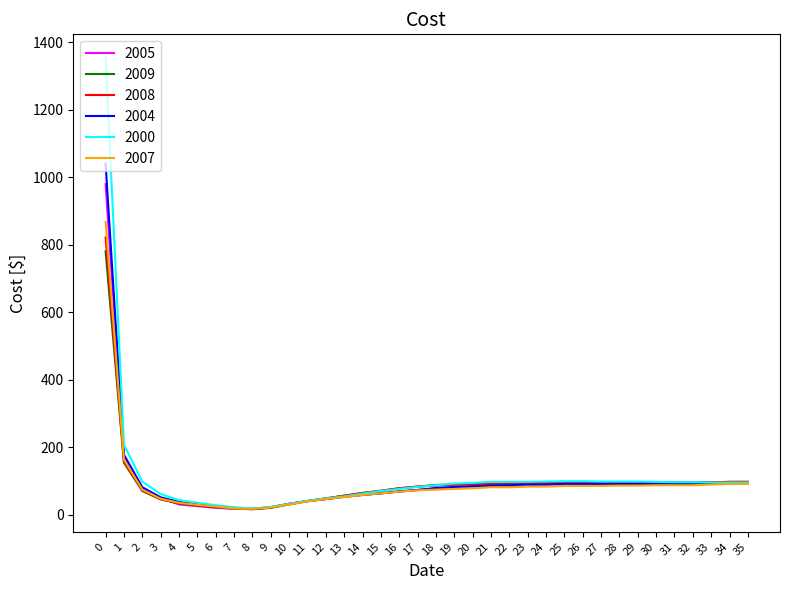

What is the sum of the 2007 values at 23 and 2?

157